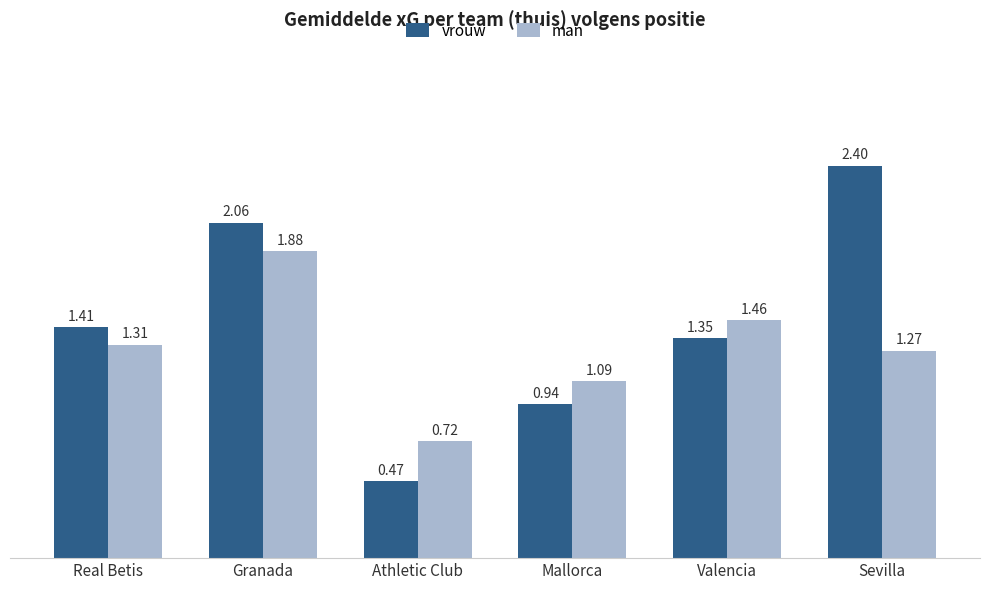

What is the sum of the vrouw values at Granada and Valencia?

3.4